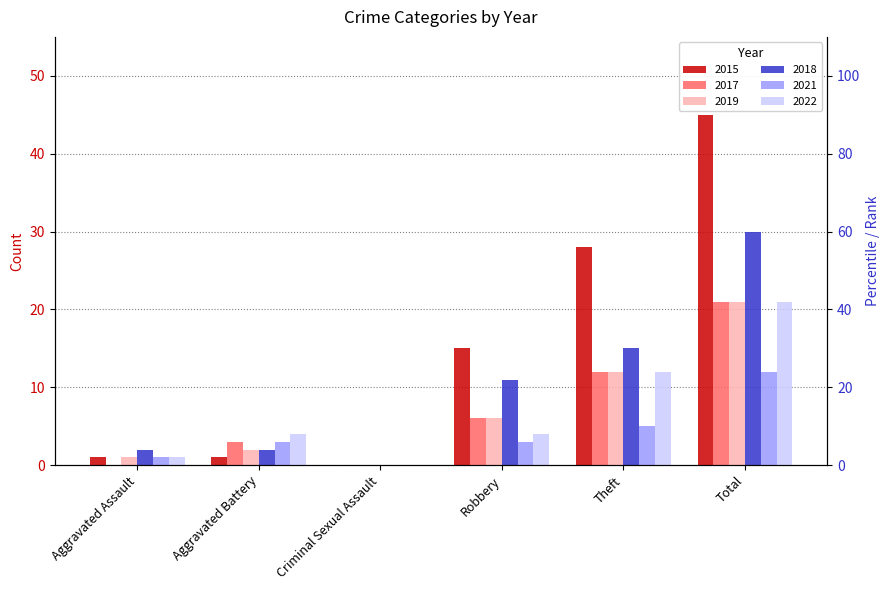

What is the difference between the maximum and minimum values in the 2017 series?

21